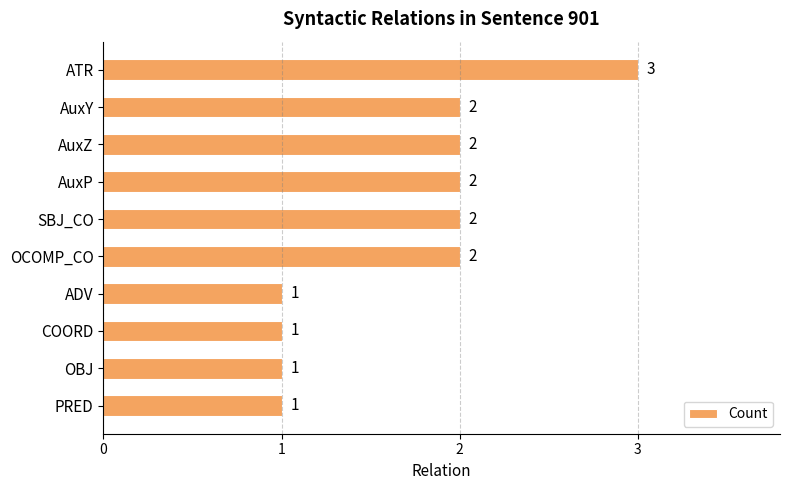

Between PRED and OCOMP_CO, which is larger?

OCOMP_CO